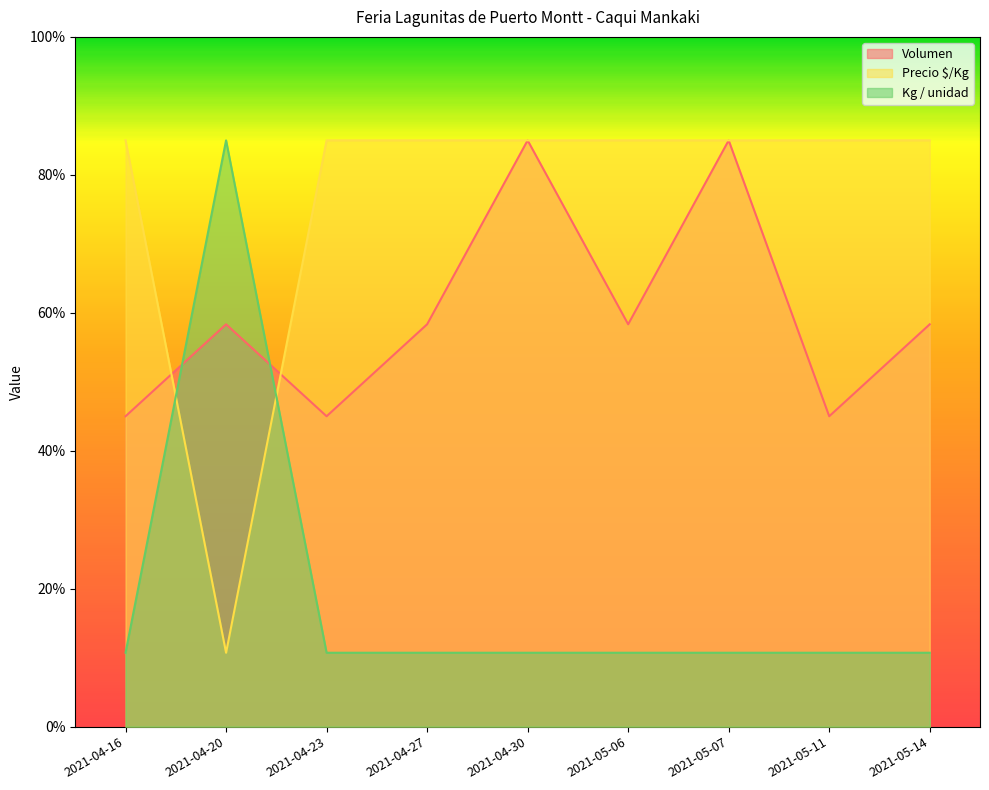

The value of Volumen at 2021-05-14 is 36.0. True or false?

False